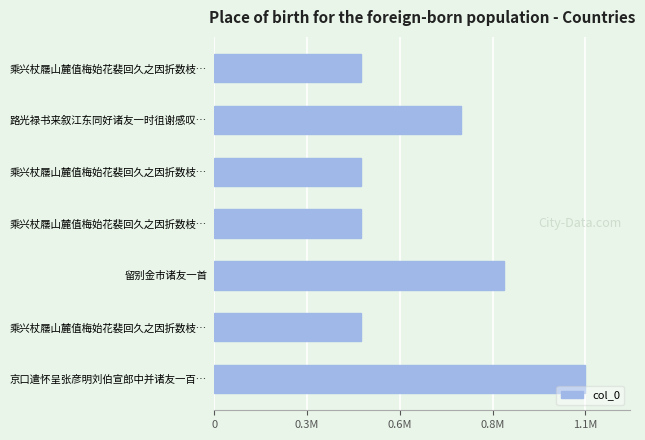

Does the chart contain stacked bars?

No